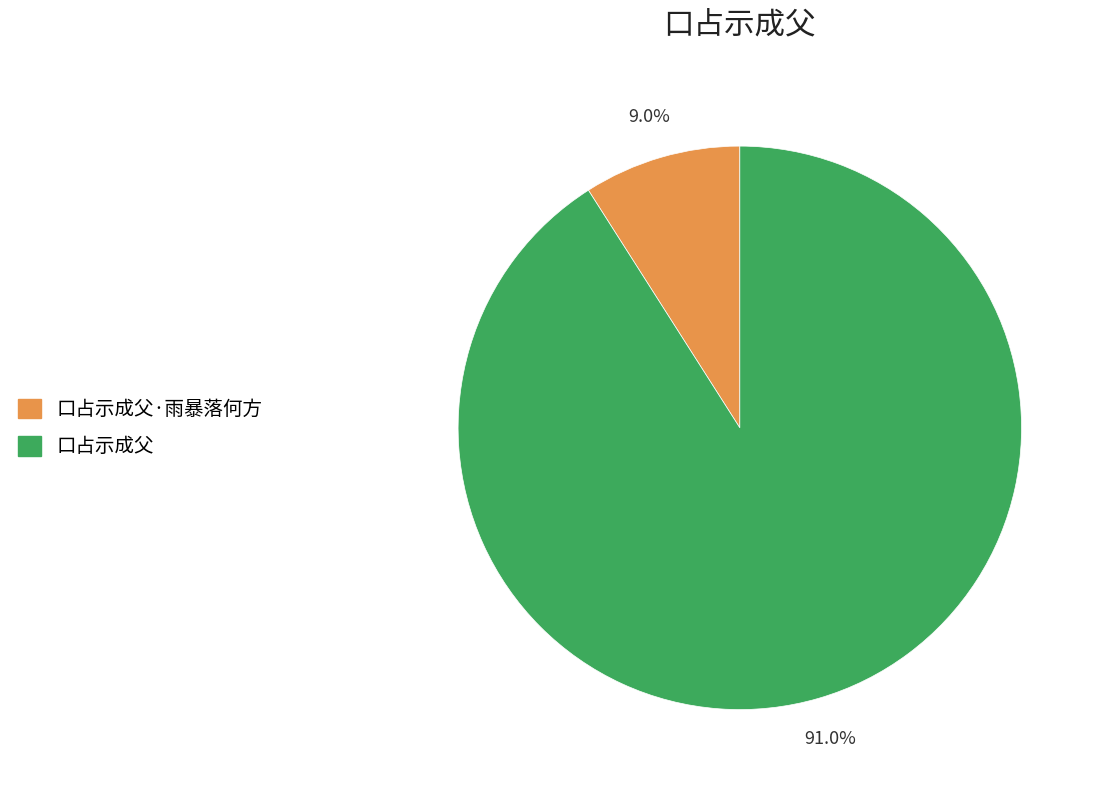

Is there any slice that represents more than half of the pie?

Yes